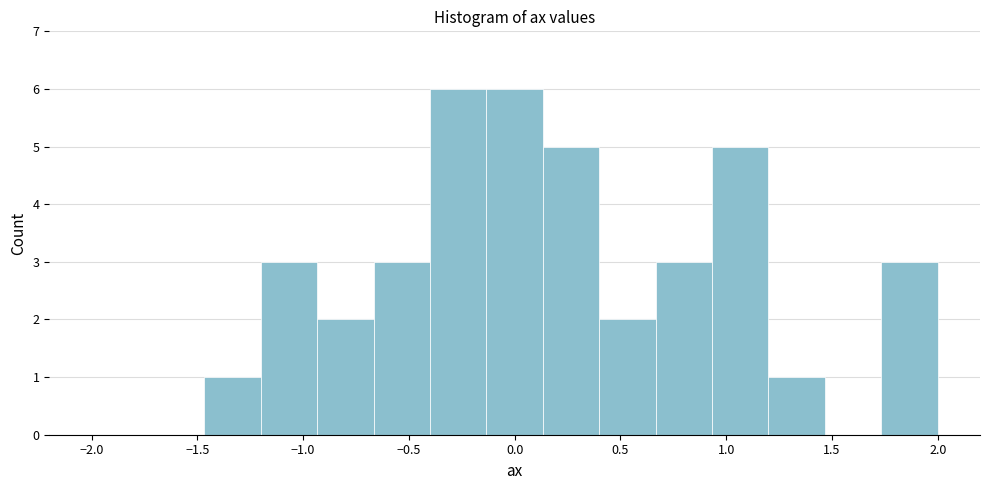

Reading left to right, transcribe this chart: for each bar, give the range it covers on the x-axis and its height. Neither the bar edges nor the heights are printed on the chart, so give them approximately, as read against the axes.

-2.00 to -1.75: 0
-1.75 to -1.45: 0
-1.45 to -1.20: 1
-1.20 to -0.95: 3
-0.95 to -0.65: 2
-0.65 to -0.40: 3
-0.40 to -0.15: 6
-0.15 to 0.15: 6
0.15 to 0.40: 5
0.40 to 0.65: 2
0.65 to 0.95: 3
0.95 to 1.20: 5
1.20 to 1.45: 1
1.45 to 1.75: 0
1.75 to 2.00: 3